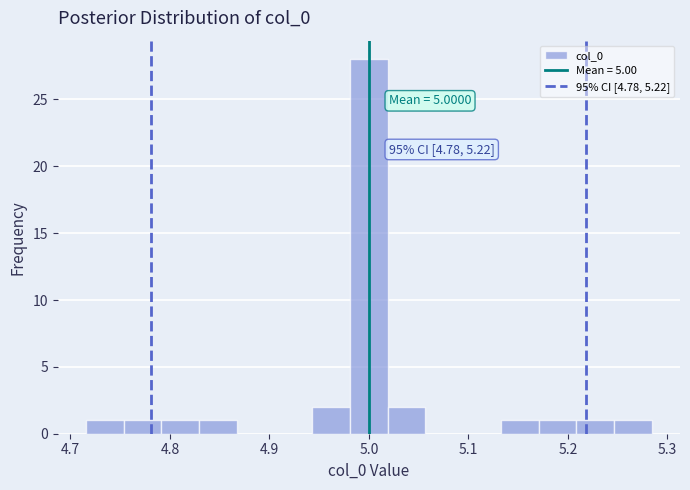

Around what value on the x-axis is the tallest bar? Give the approximate position of its centre, as read against the axis.

5.00